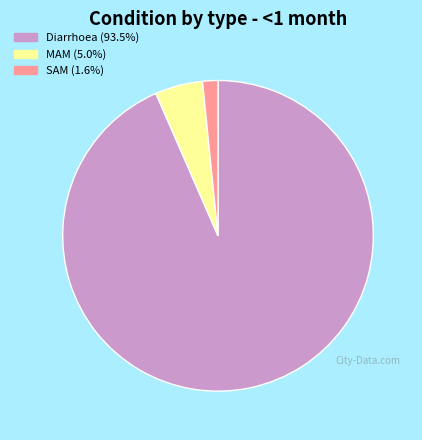

True or false: MAM accounts for 5% of the total.

True